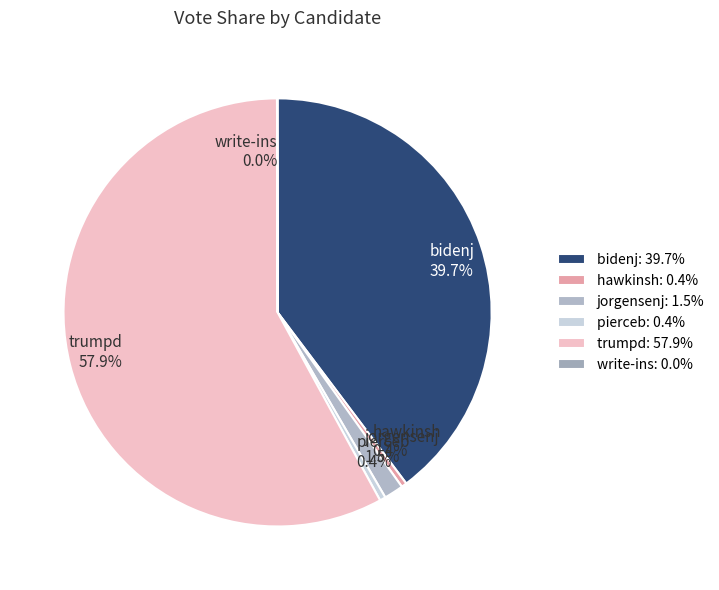

Rank the categories by value from lowest to highest.

write-ins, hawkinsh, pierceb, jorgensenj, bidenj, trumpd